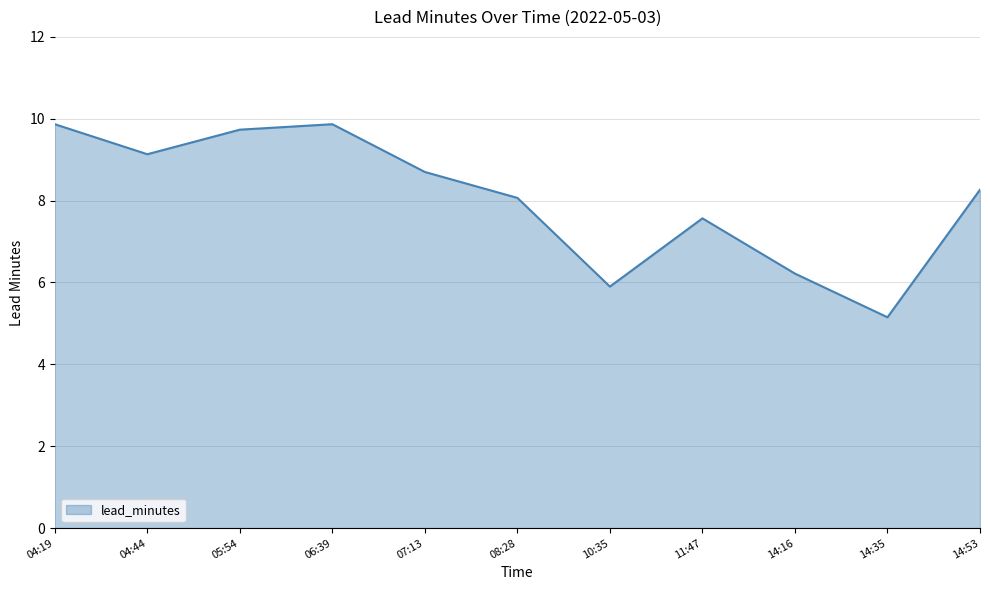

What is the difference between the maximum and minimum values?

4.7